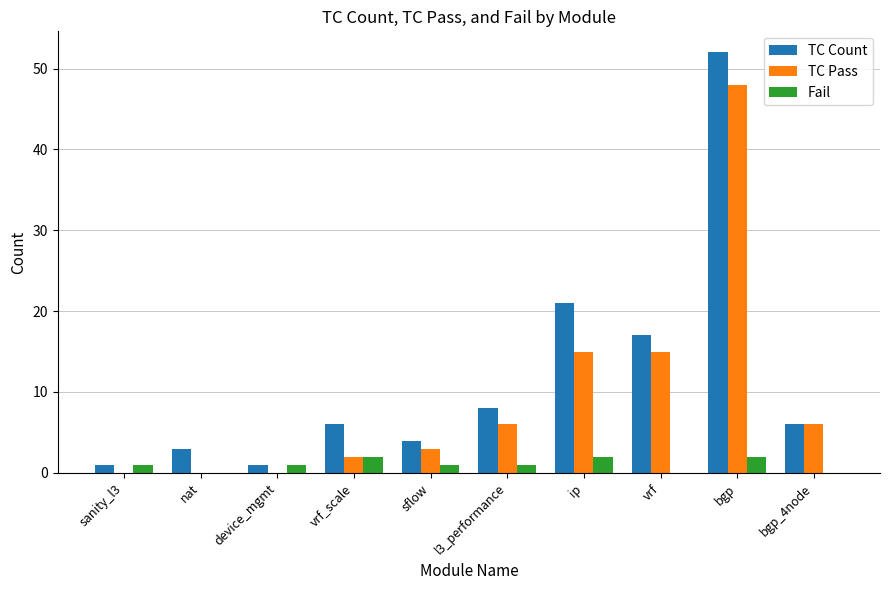

Is the value of TC Pass at bgp greater than the value of Fail at vrf_scale?

Yes